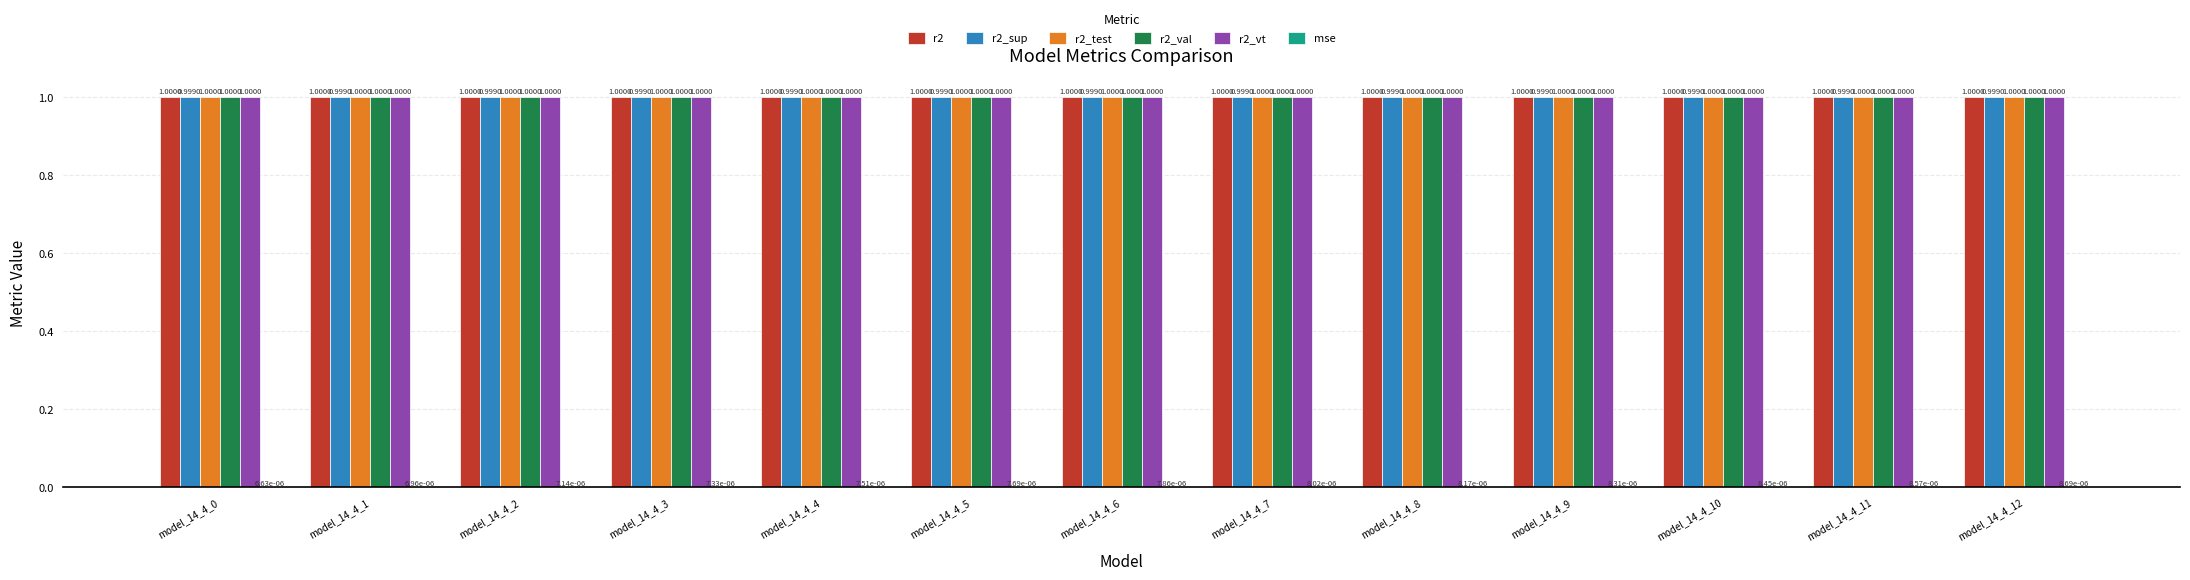

What is the sum of the r2_vt values at model_14_4_1 and model_14_4_5?

2.0